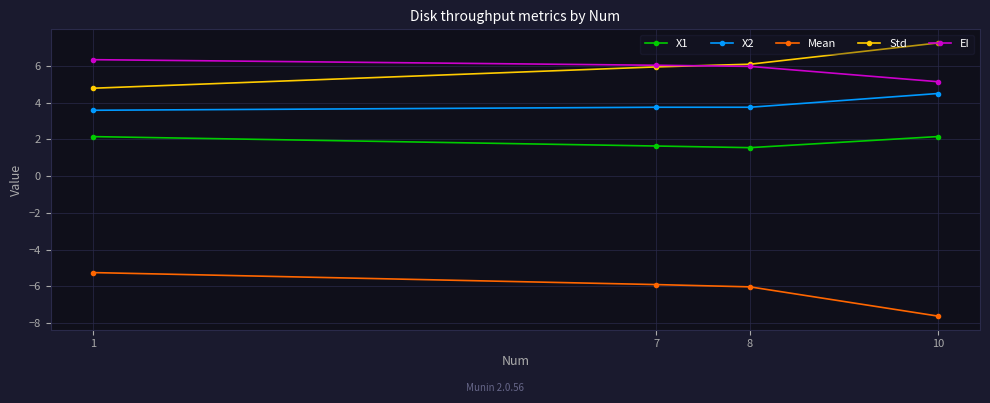

True or false: EI has more than 2 points higher than both neighbors.

False